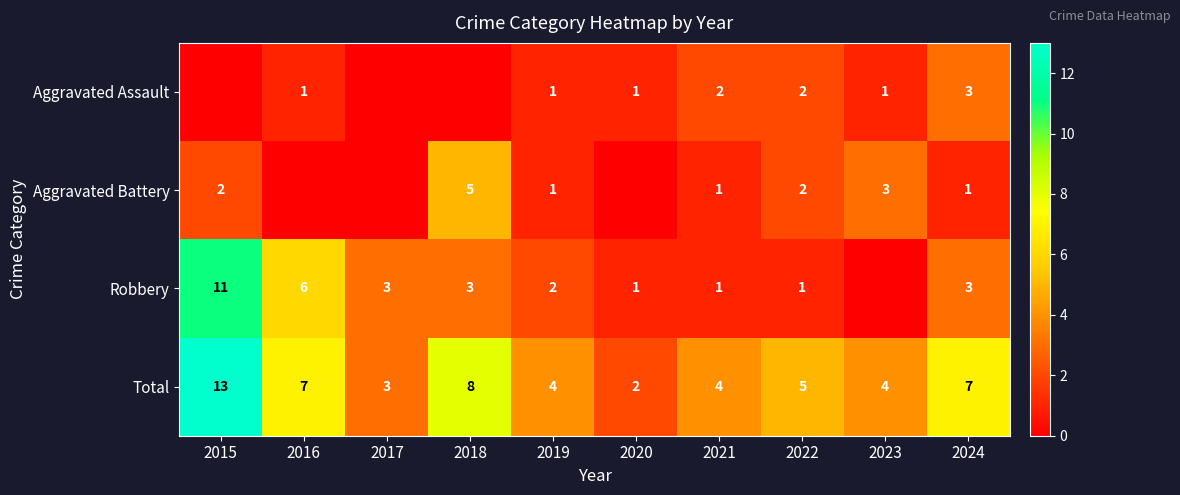

What is the difference between the highest and lowest values at 2019?

3